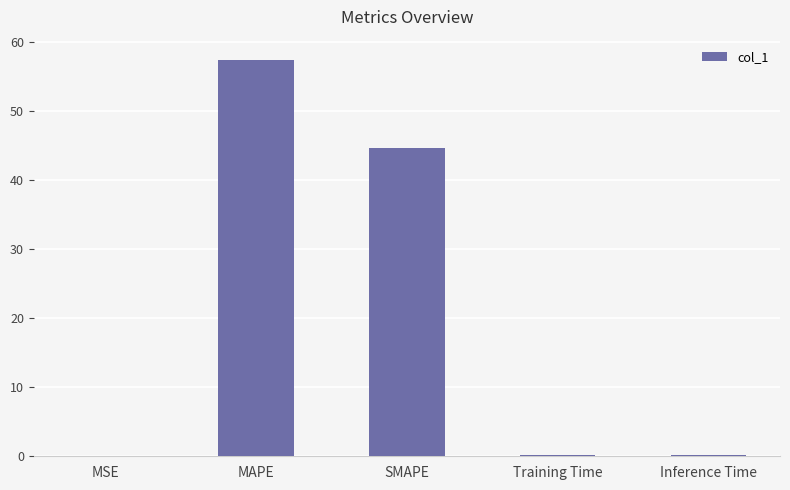

What is the approximate value at MAPE?

57.5